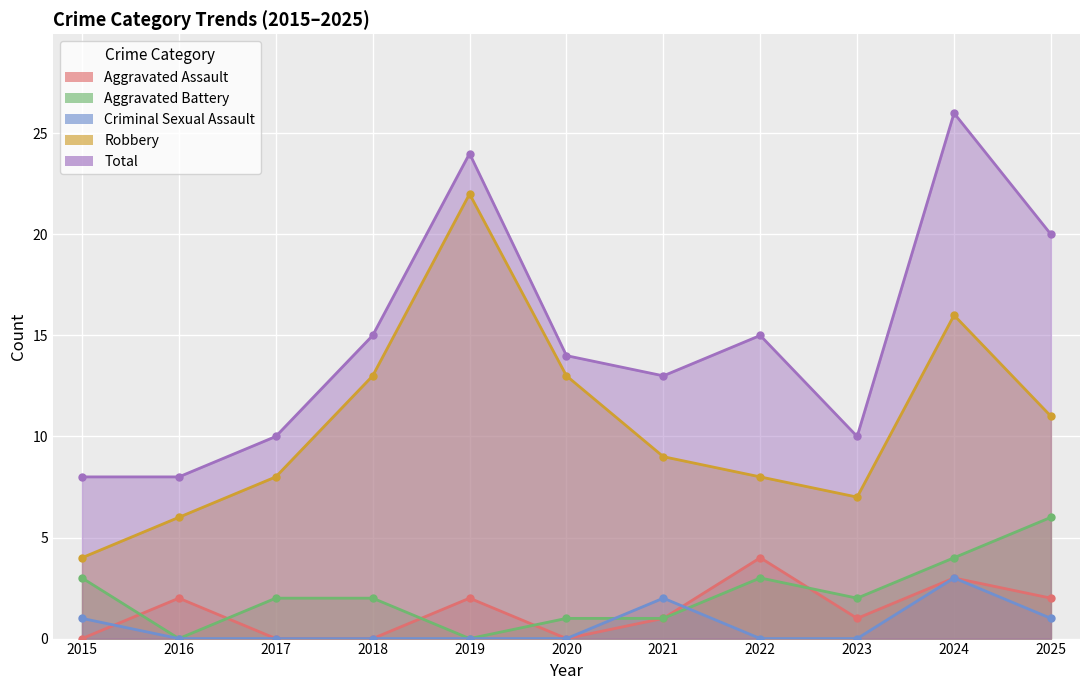

Where is Total nearest to the value 17?

2018